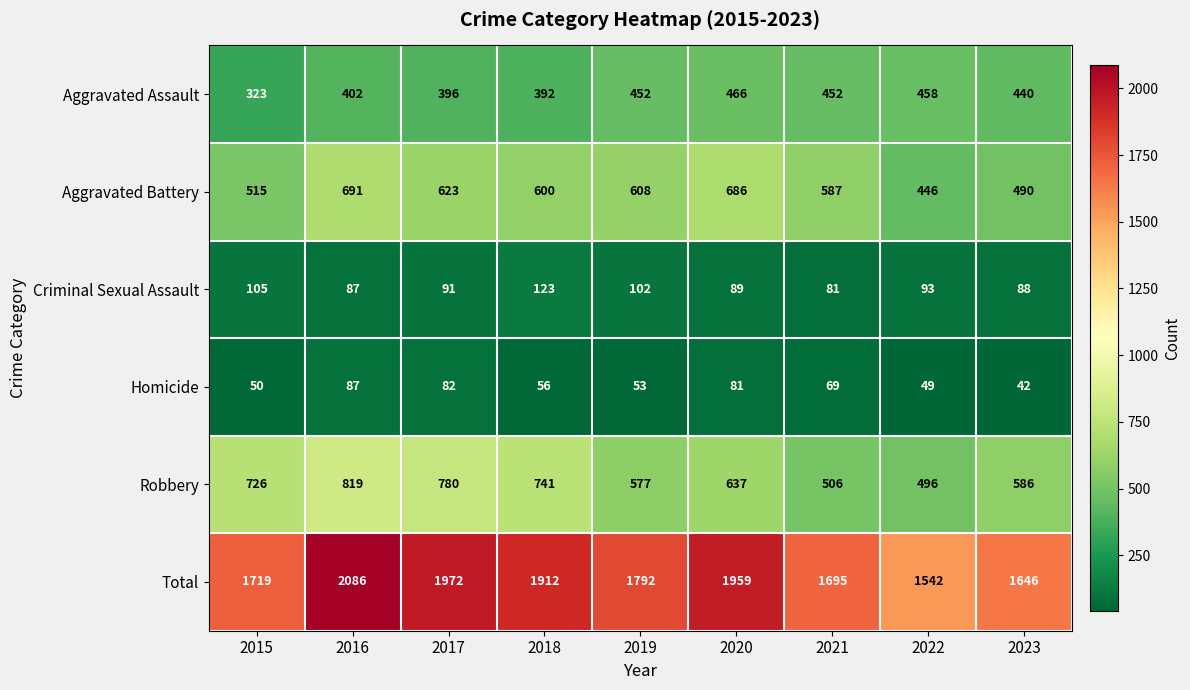

What value does the Robbery series have at 2017?

780